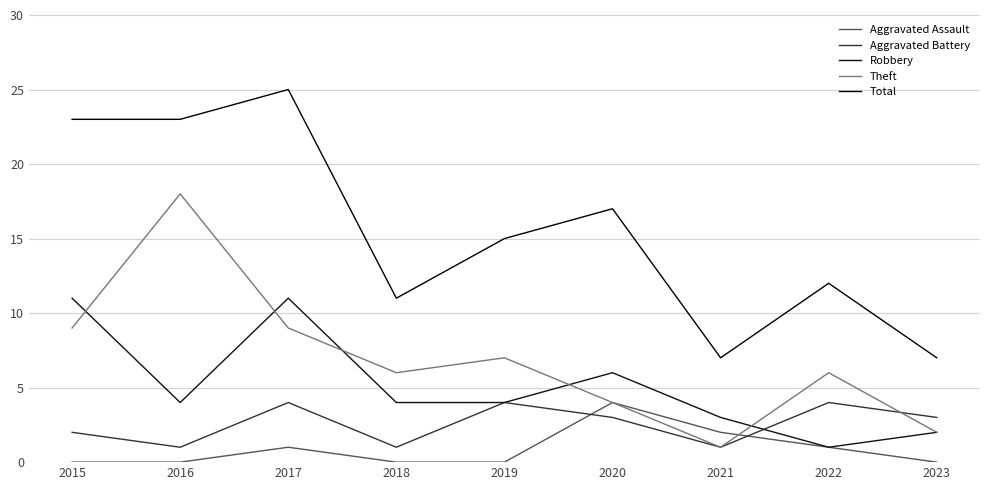

Is it true that Total equals 25 at 2017?

True